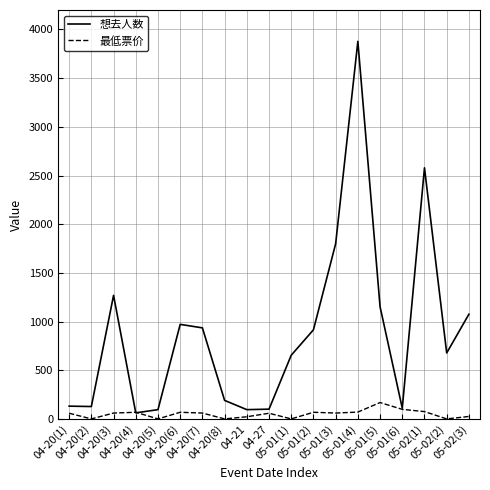

What is the maximum value for 想去人数?

3878